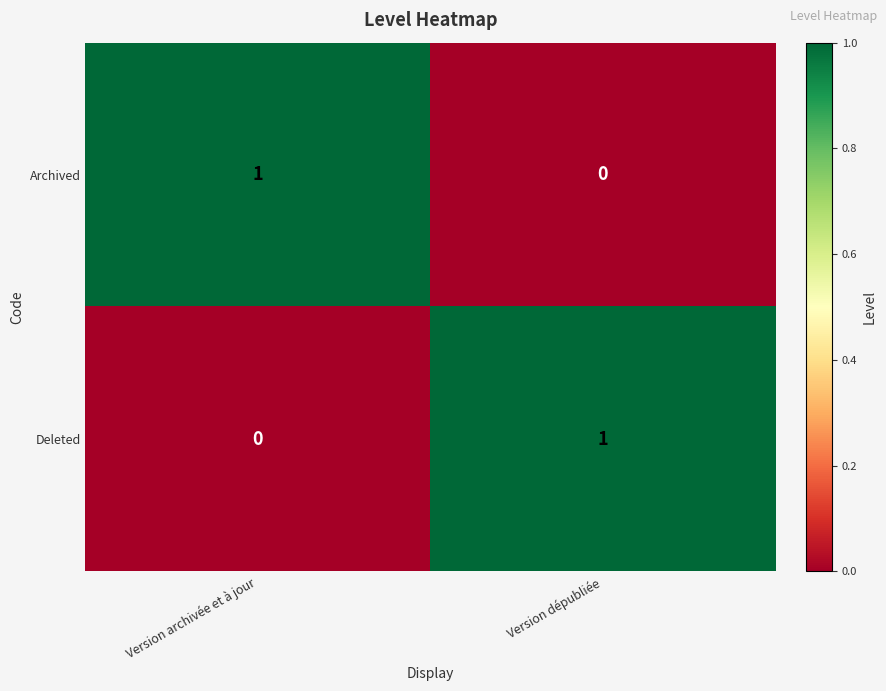

At which label is Deleted closest to 0?

Version archivée et à jour